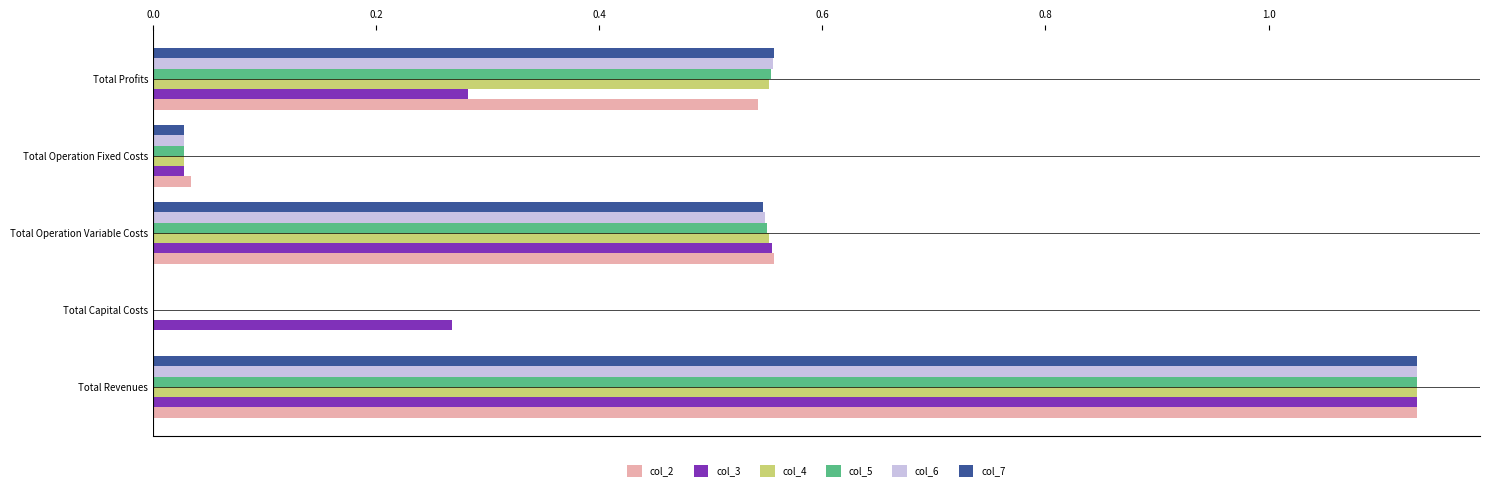

The col_3 series shows 0.0 at Total Operation Fixed Costs. True or false?

True